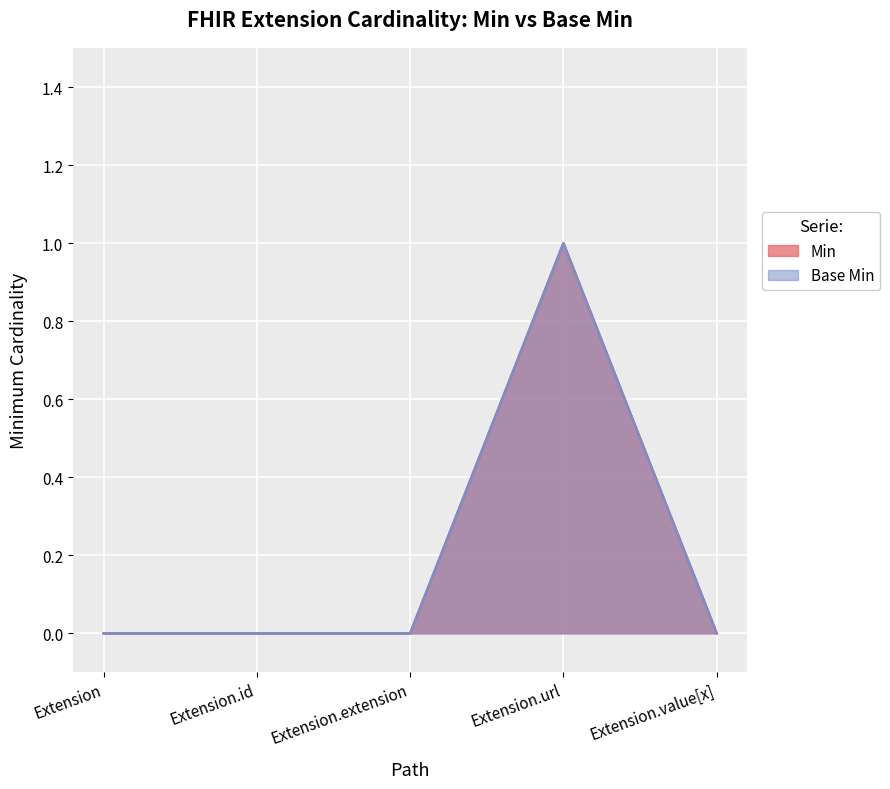

Which label corresponds to the largest value in the chart?

Extension.url